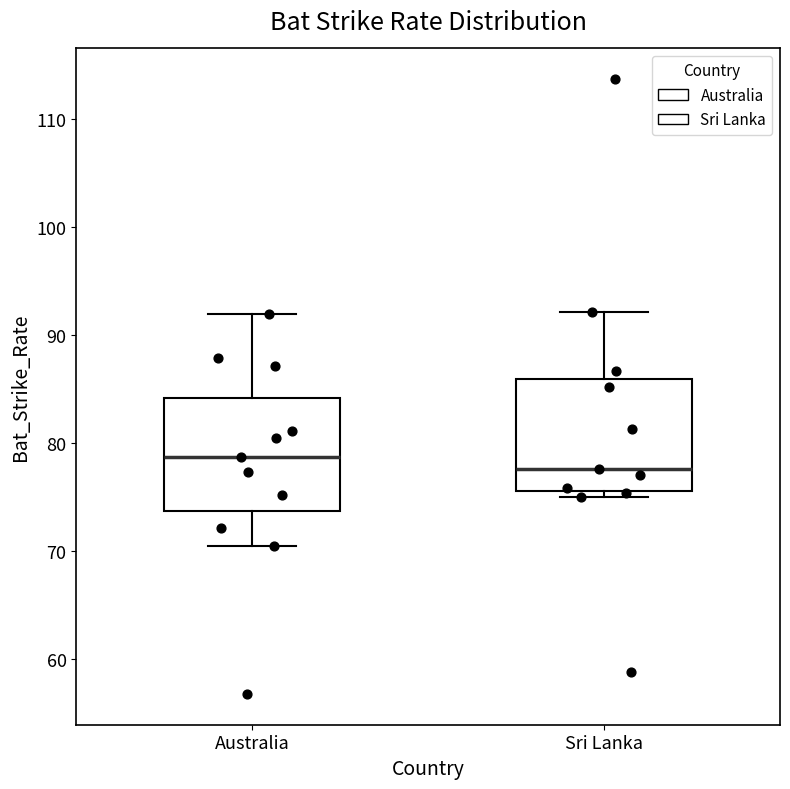

Which box's median line is the highest?

Australia